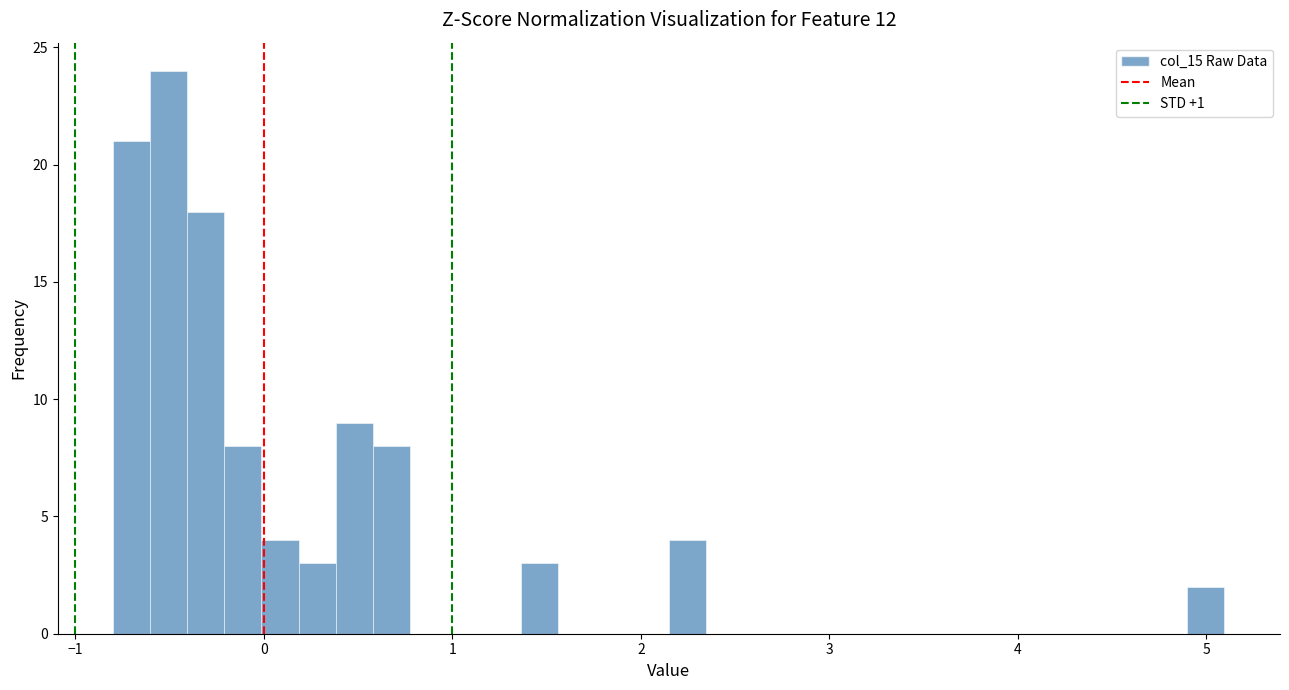

Around what value on the x-axis is the tallest bar? Give the approximate position of its centre, as read against the axis.

-0.5